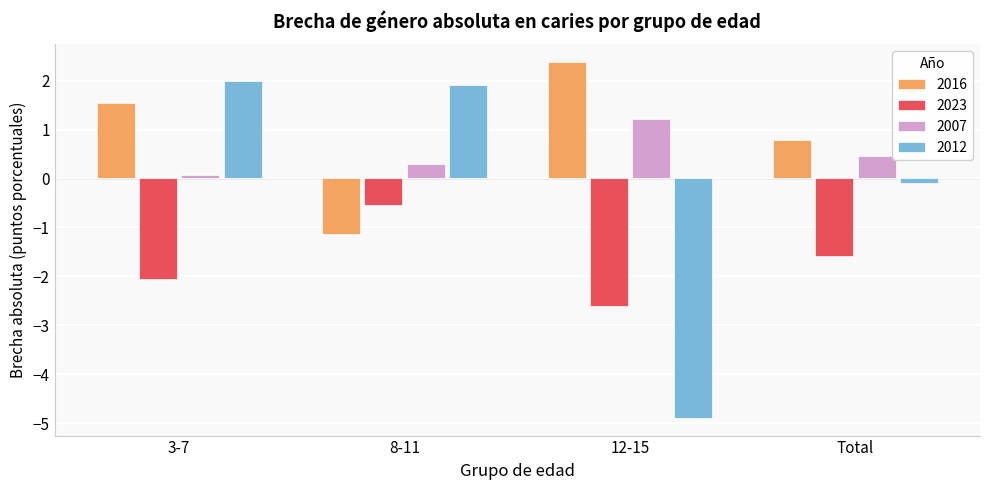

Reading left to right, what are all the values shown in this chart?

2016: 1.5	-1.1	2.4	0.8
2023: -2.0	-0.6	-2.6	-1.6
2007: 0.1	0.3	1.2	0.5
2012: 2.0	1.9	-4.9	-0.1